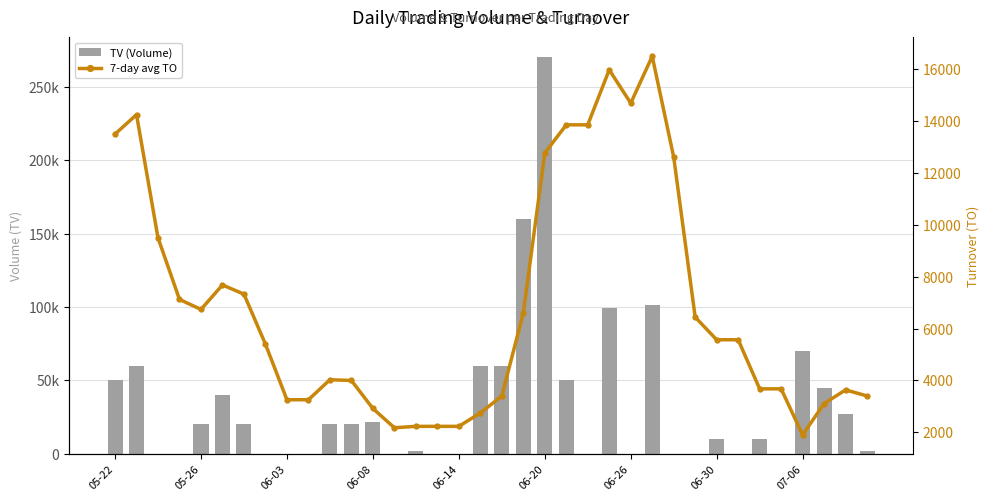

What are all the series names shown in the legend?

TV (Volume), 7-day avg TO